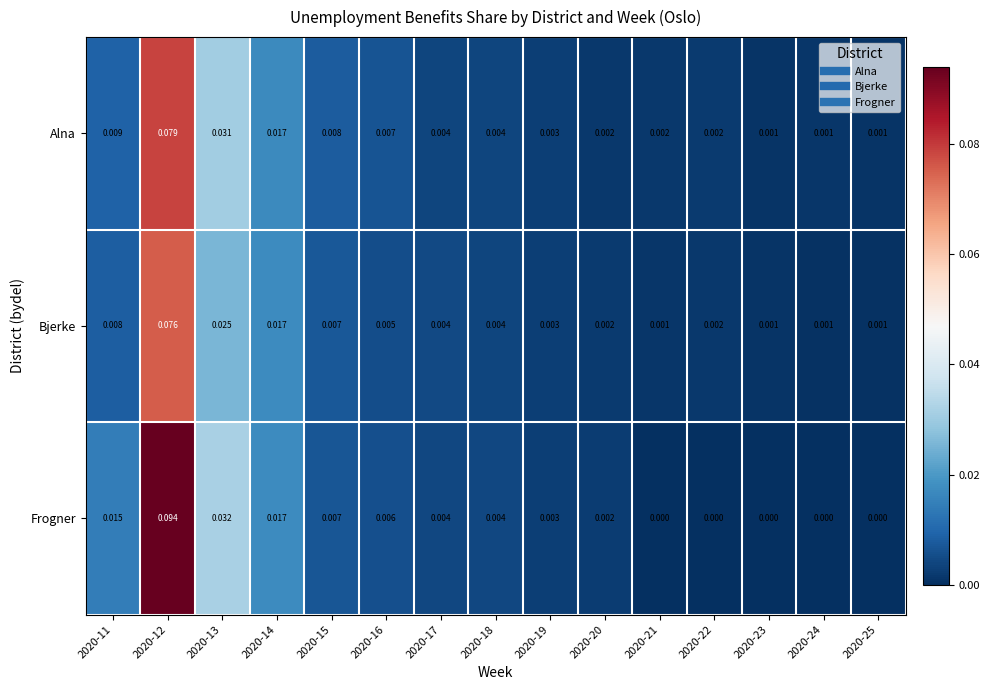

Is the value of Alna at 2020-12 greater than the value of Bjerke at 2020-23?

Yes